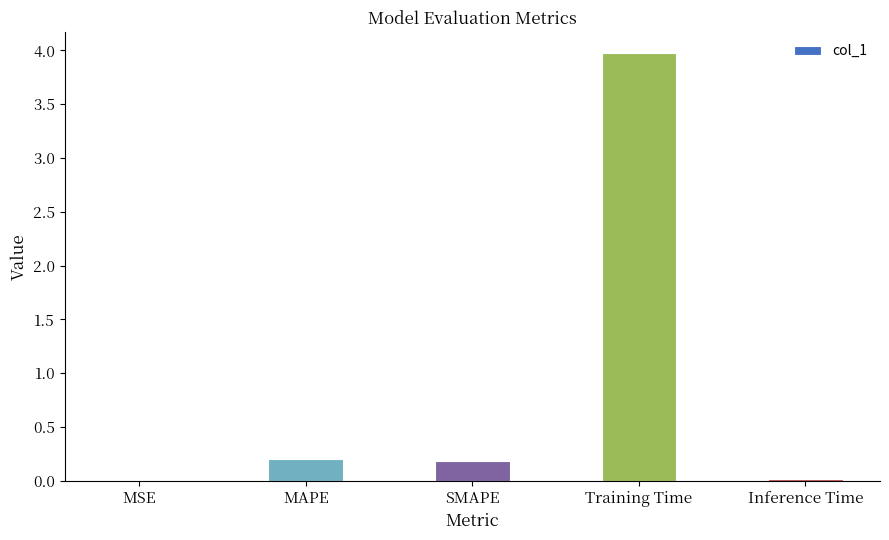

The chart shows a value of 0.2 at SMAPE. True or false?

True